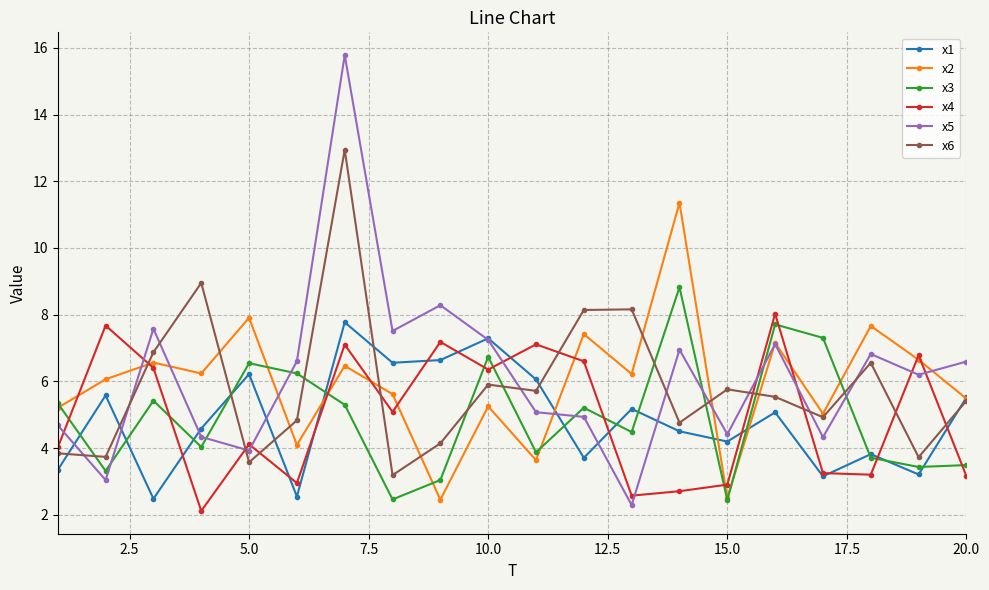

What is the value of the x5 point at the 9th from the left?

8.3